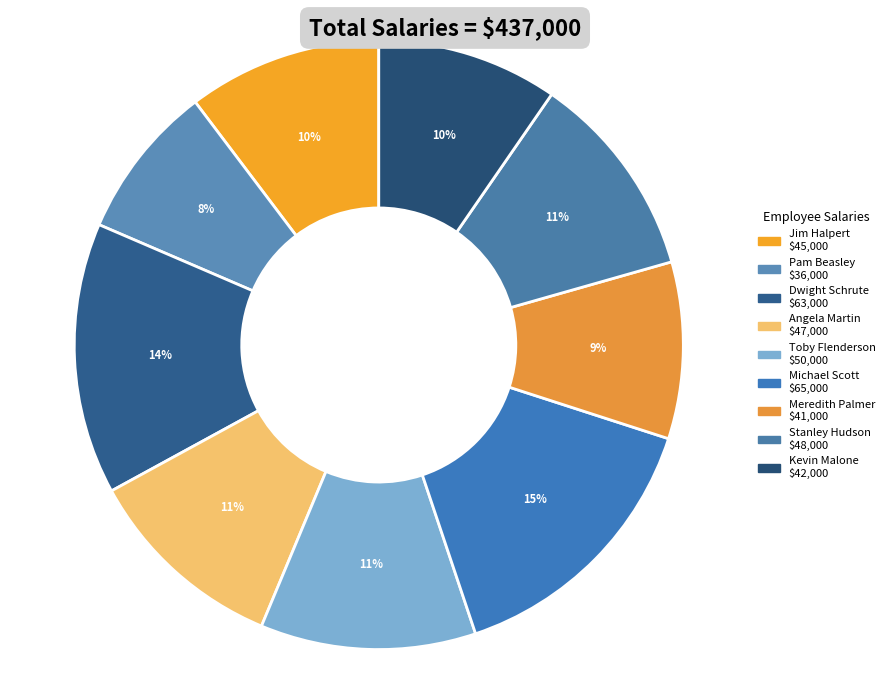

To the nearest percent, what percentage of the pie is Stanley Hudson?

11%